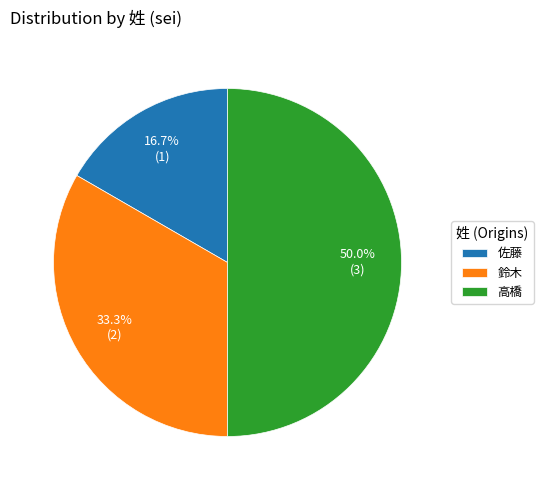

To the nearest percent, what is the difference between the 佐藤 and 鈴木 slice percentages?

17%